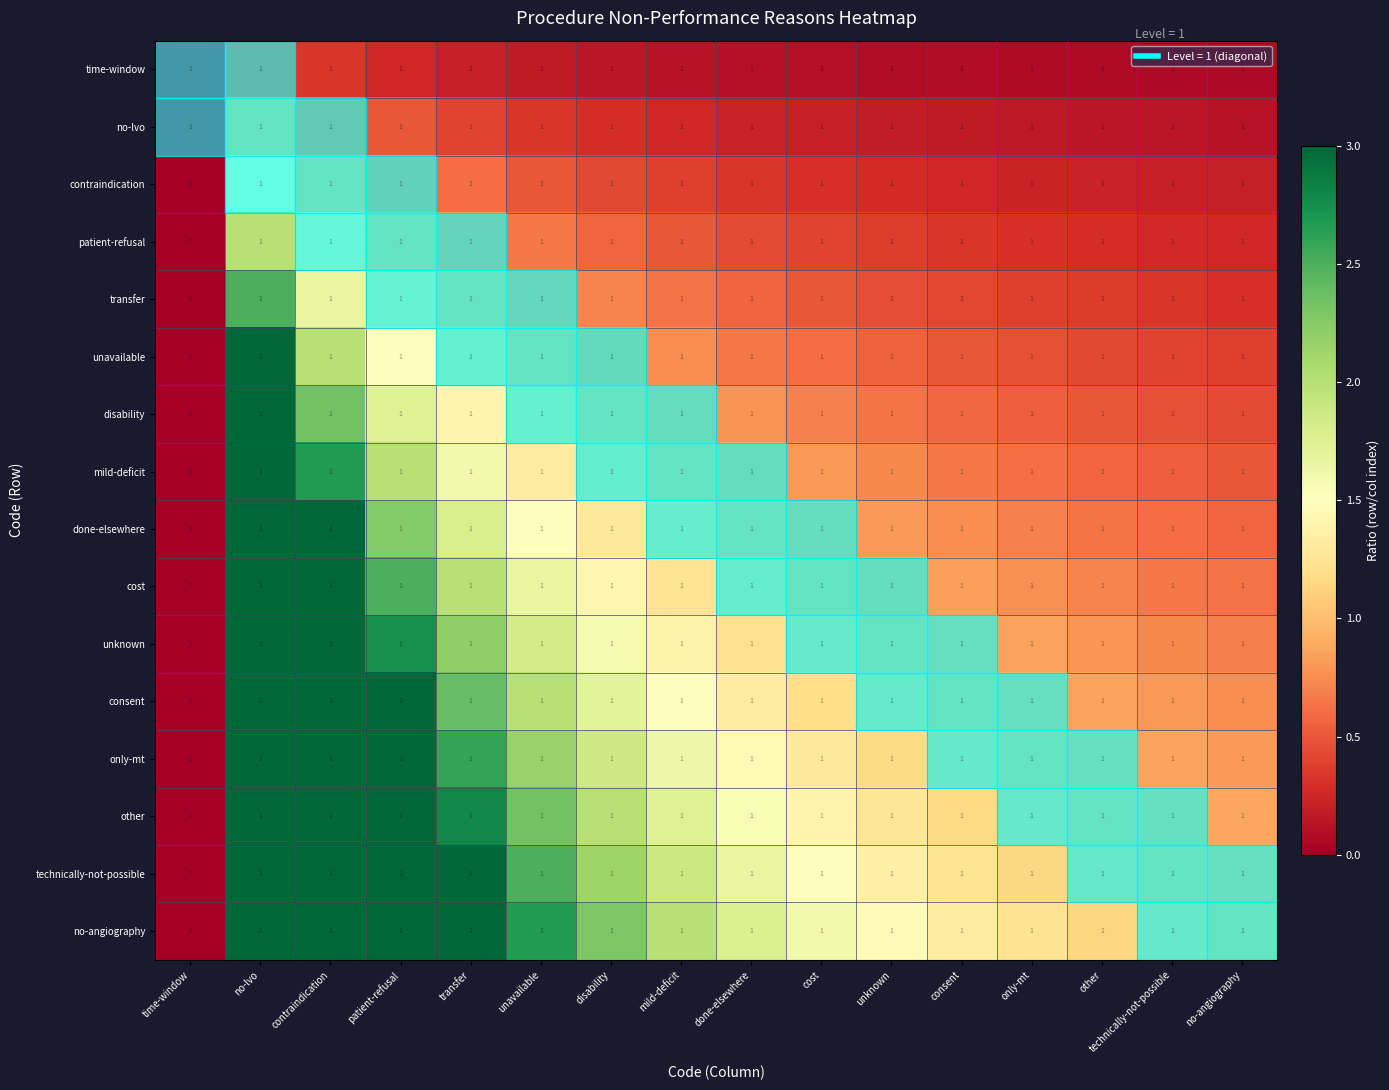

What is the sum of the patient-refusal values at consent and technically-not-possible?

0.6